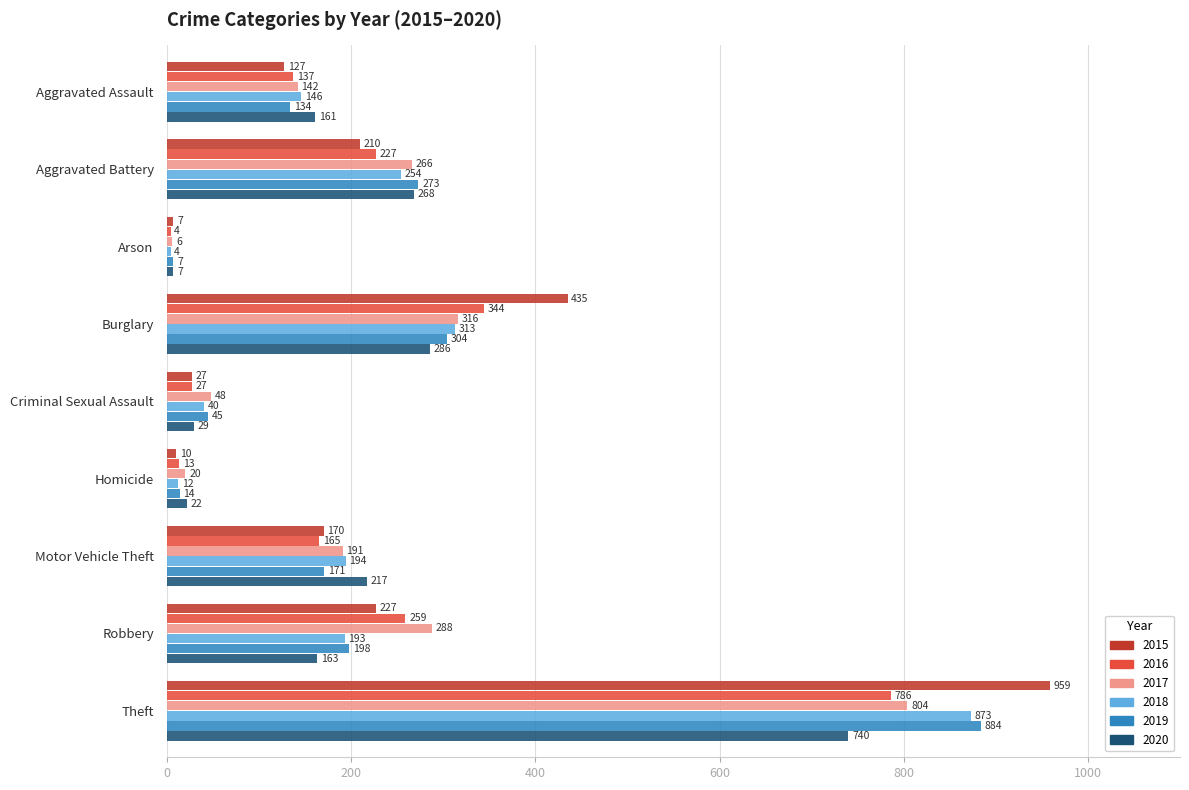

At Aggravated Battery, list the series in order from largest to smallest.

2019, 2020, 2017, 2018, 2016, 2015